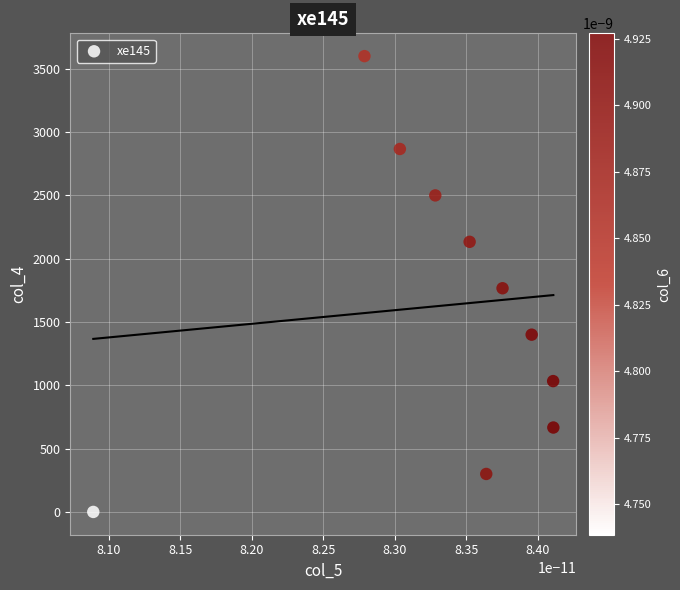

What is the range of Y values (max minus min)?

3600.0